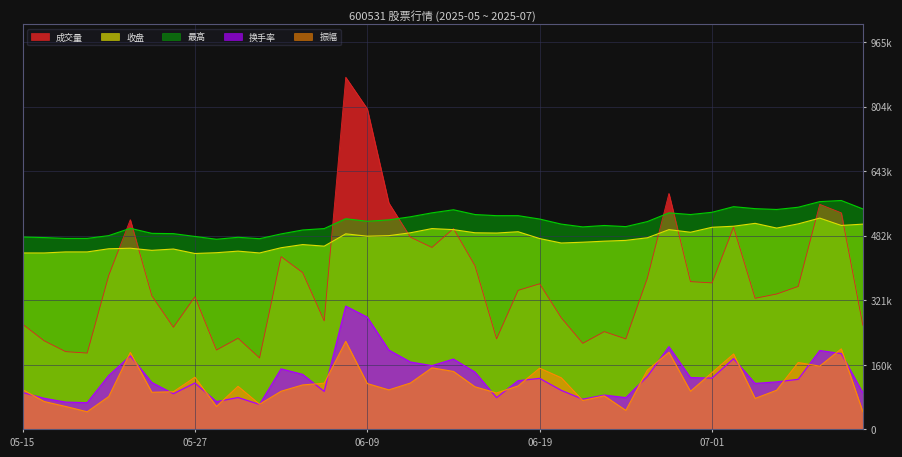

What is the label of the 17th point from the left?

06-09